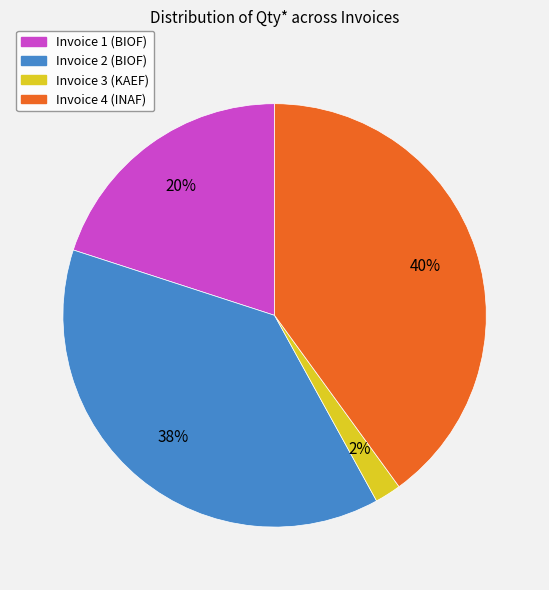

Rank the categories by value from highest to lowest.

Invoice 4 (INAF), Invoice 2 (BIOF), Invoice 1 (BIOF), Invoice 3 (KAEF)